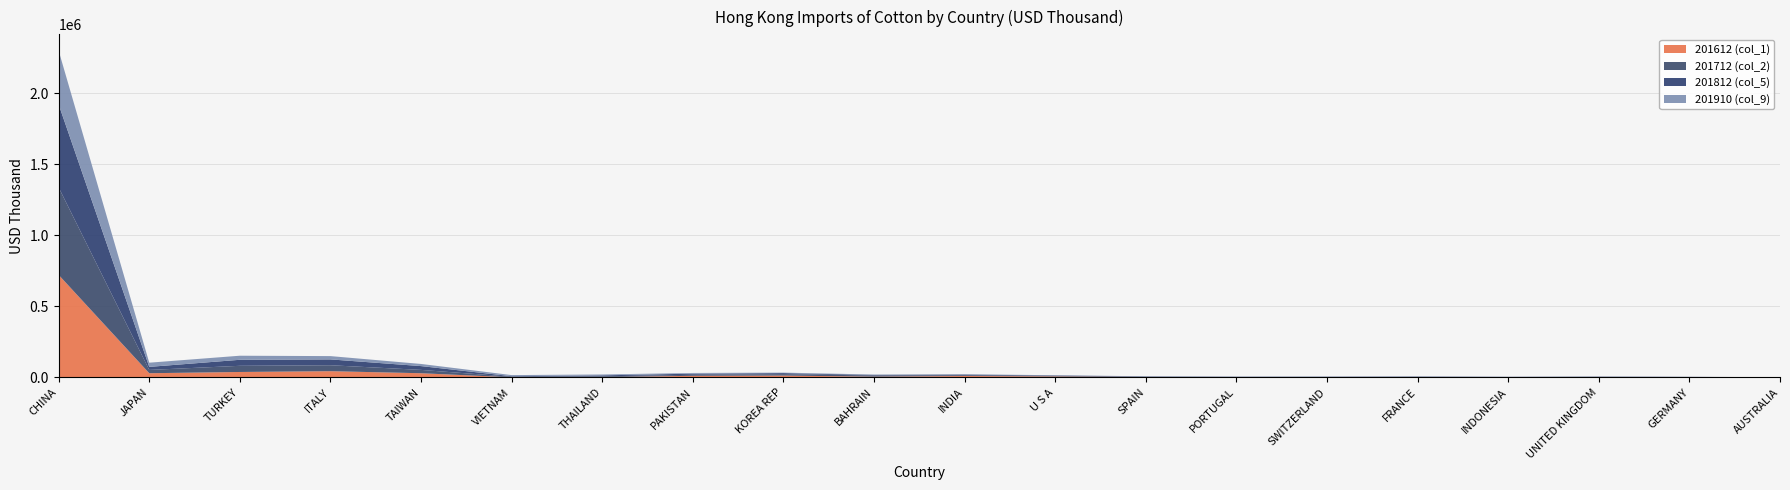

Reading right to left, what are all the values shown in this chart?

201612 (col_1): 337.0	1498.1	2210.1	2050.3	2025.5	887.3	1769.3	2845.2	7037.9	10207.9	5501.6	13161.1	11574.1	2081.3	977.0	29689.8	44003.5	38475.7	29732.8	721211.0
201712 (col_2): 459.9	981.2	1941.3	1064.8	2033.8	2417.4	1701.4	2278.5	4252.1	5565.7	8504.5	10278.0	7313.4	5675.3	3822.3	23462.7	41838.5	43388.6	23151.1	615309.1
201812 (col_5): 624.7	1563.9	1552.0	1015.5	2044.0	1727.8	1384.2	1691.3	2714.4	4613.2	3761.9	7191.0	7837.2	7008.7	3807.9	26723.8	41066.7	42348.1	21474.6	583379.4
201910 (col_9): 319.7	526.6	715.1	771.6	1153.7	1232.7	1250.6	1356.6	1621.5	2028.6	2805.3	3295.5	4838.2	6157.4	7957.8	15056.4	23214.0	28600.5	29424.4	378126.1